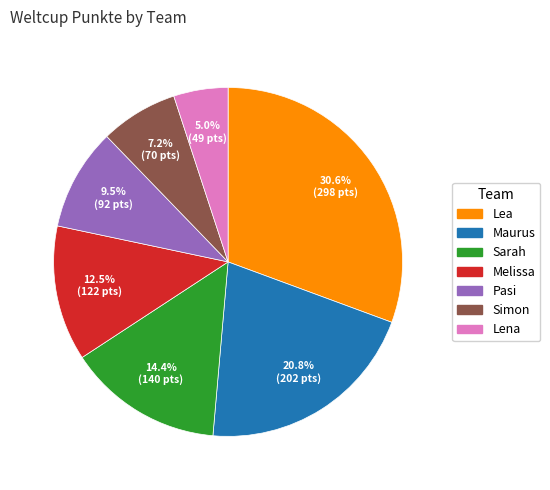

How many slices are in this pie chart?

7